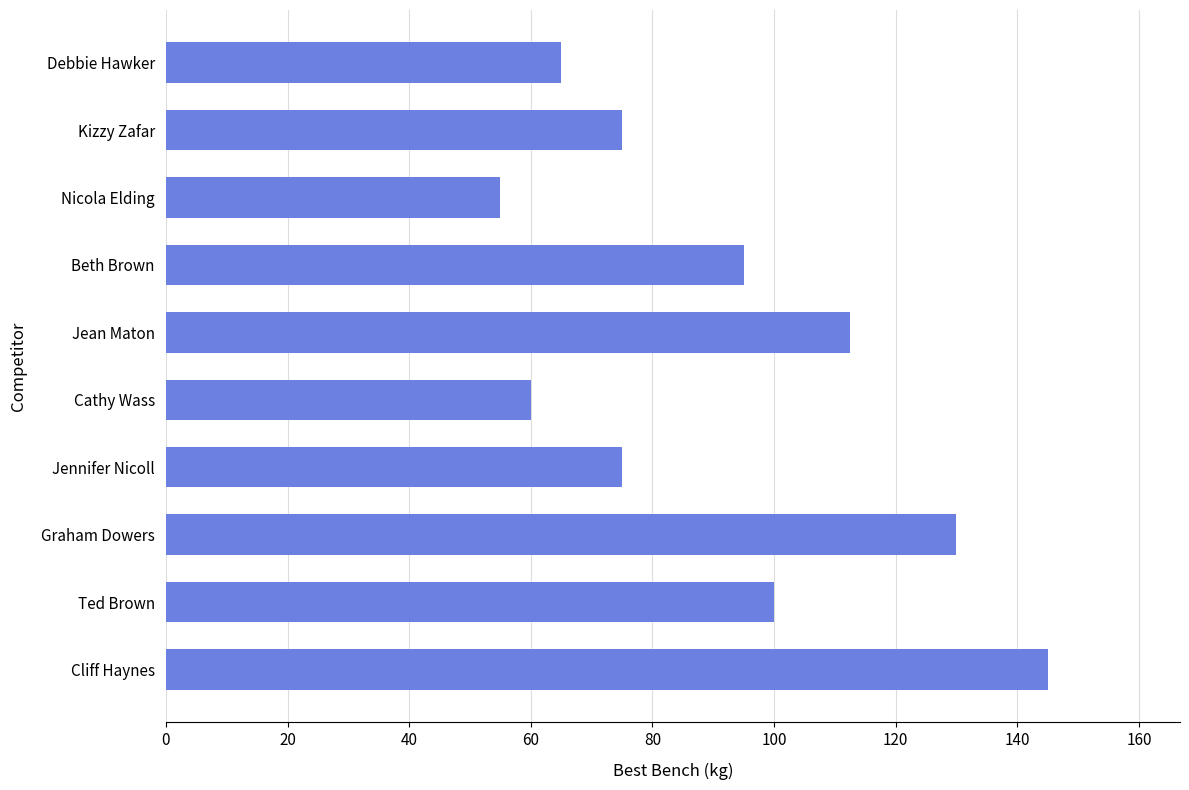

How many data points are less than 95?

5